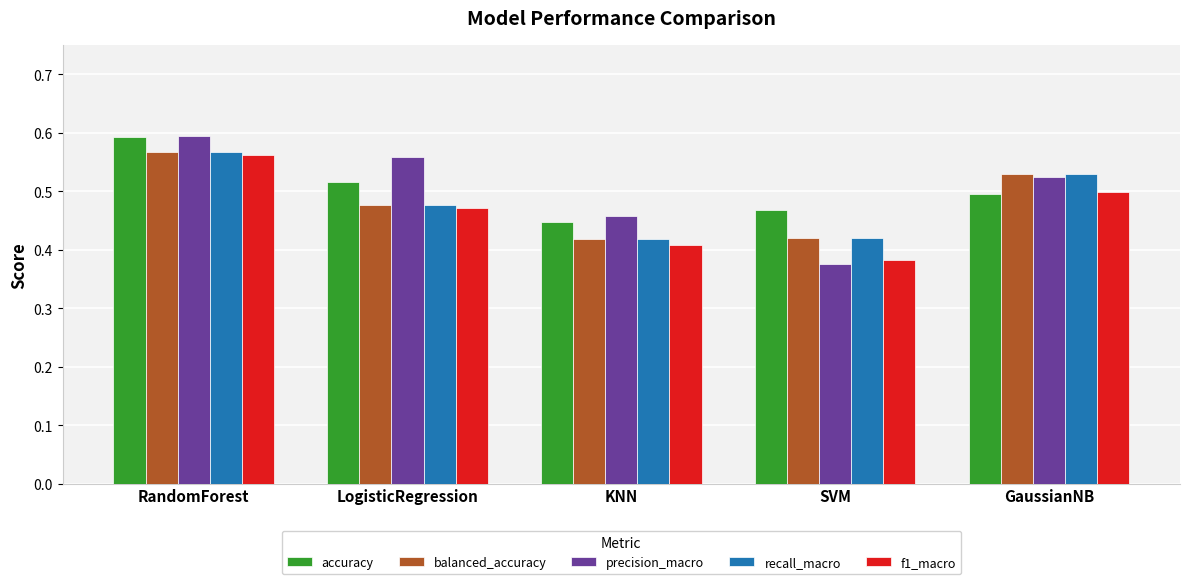

Is it true that recall_macro equals 0.5 at GaussianNB?

True